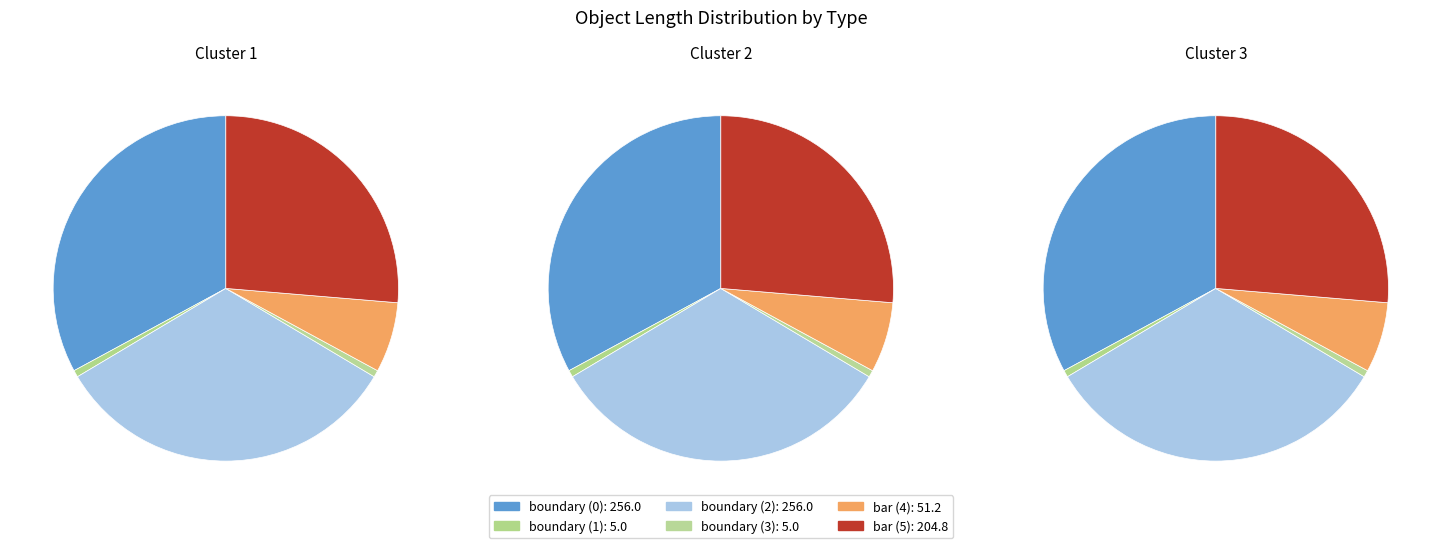

Which slice is the largest?

boundary (0)